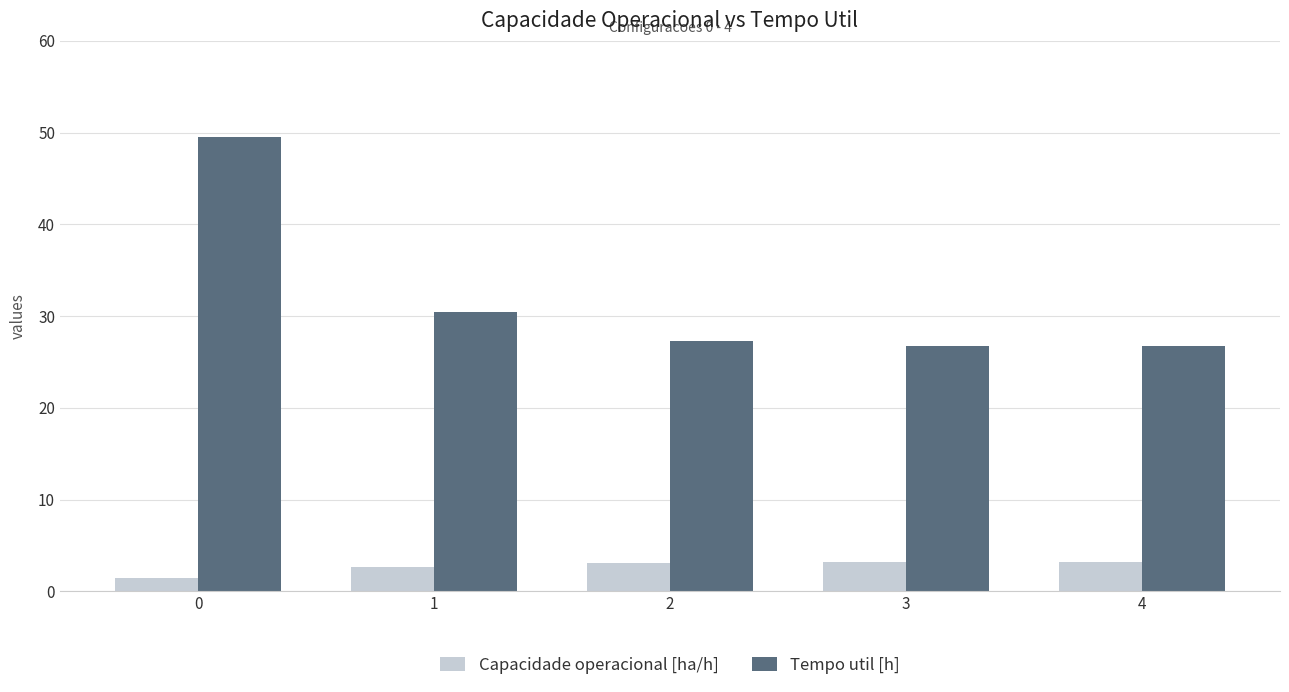

What is the difference between the Tempo util [h] values at 0 and 3?

22.7